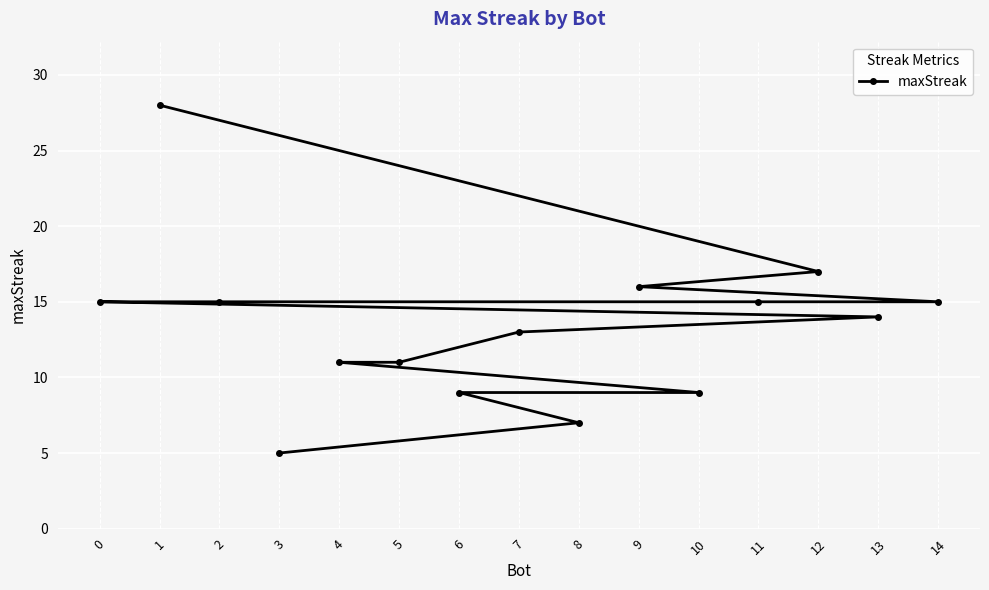

What is the approximate value at 11?

15